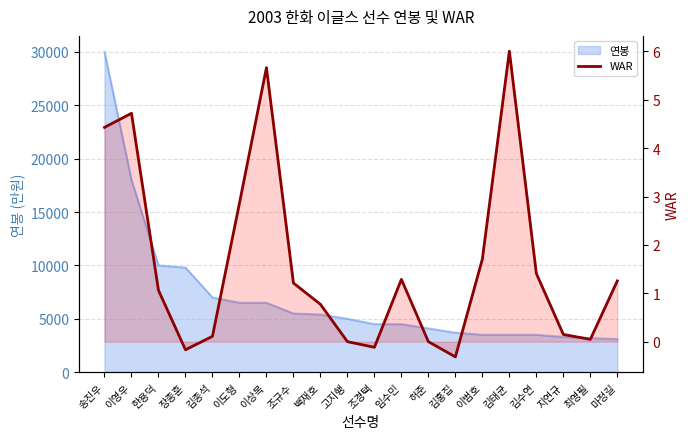

Where does the data first go above 1?

송진우